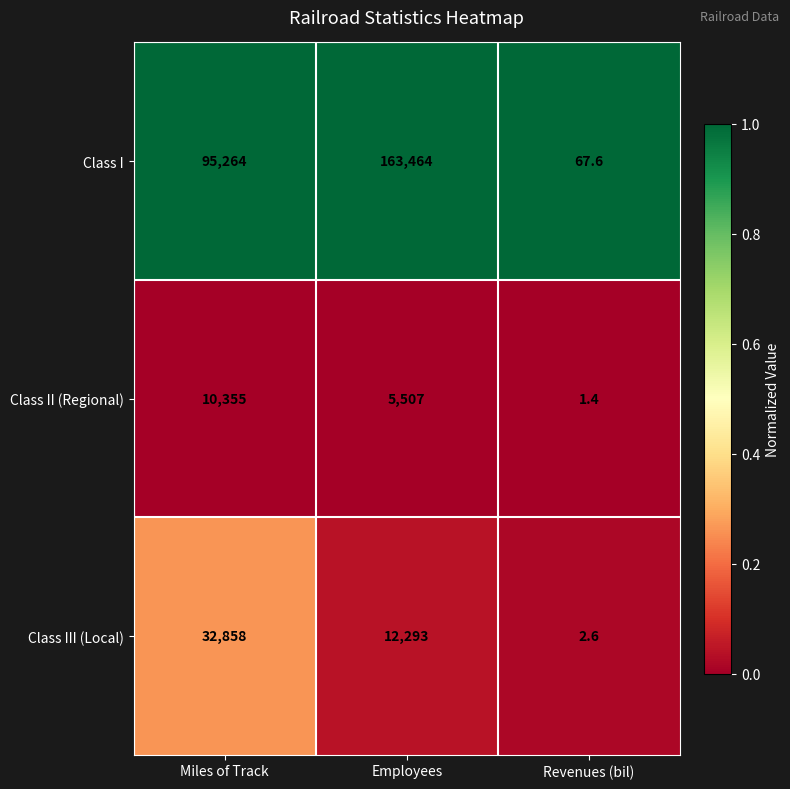

What is the total value across all series at Employees?

181264.0